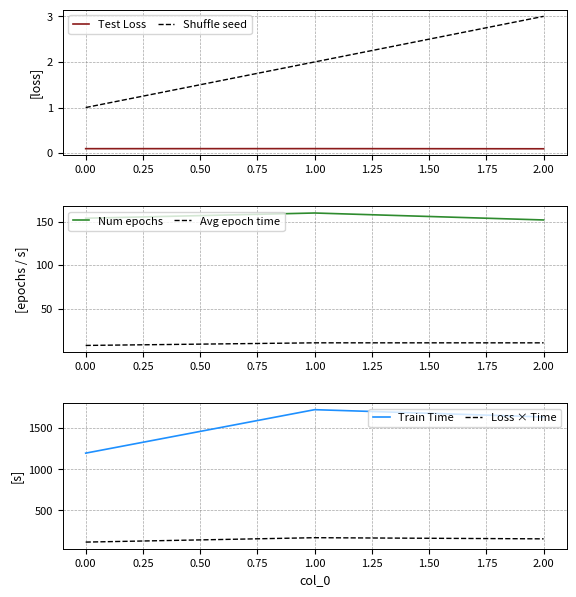

How many lines are shown in the chart?

6